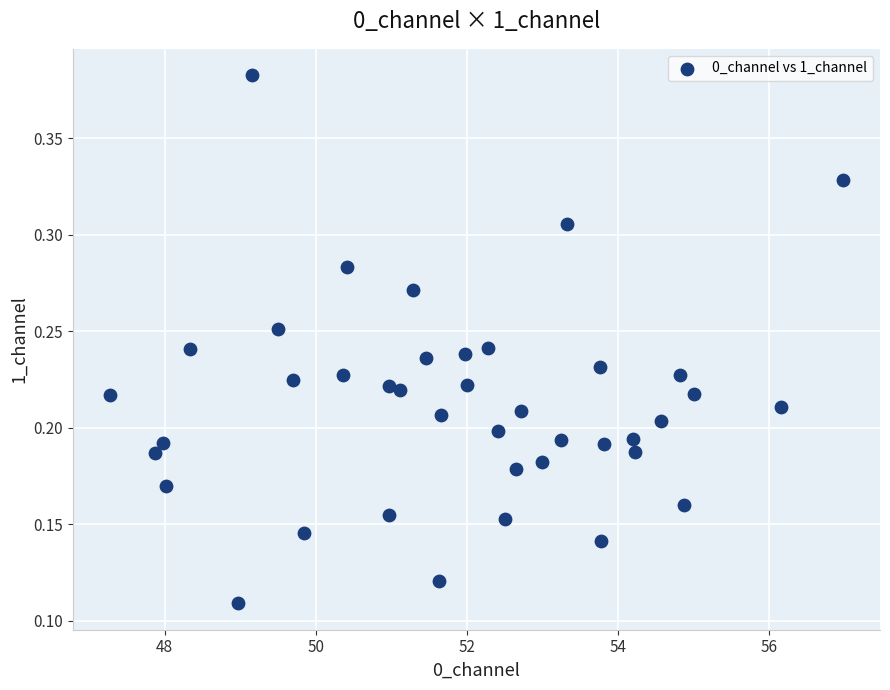

What is the range of X values (max minus min)?

9.7